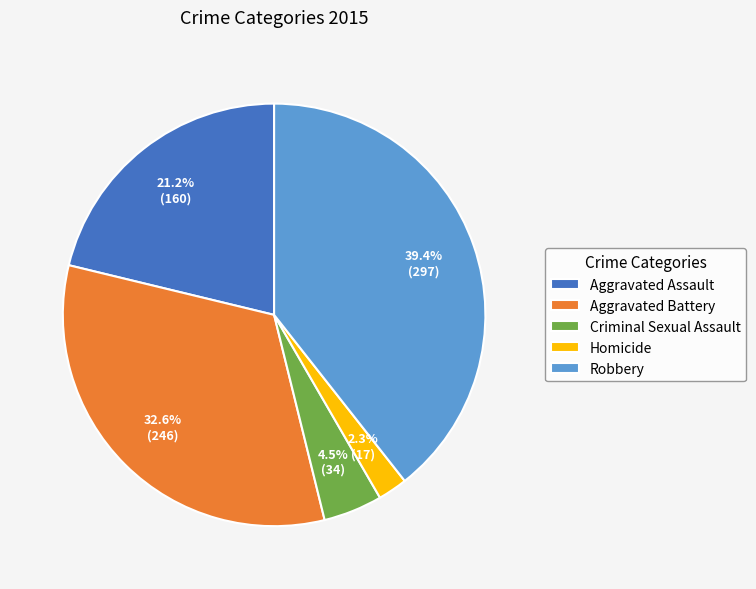

To the nearest percent, what is the difference between the largest and smallest slice percentages?

37%